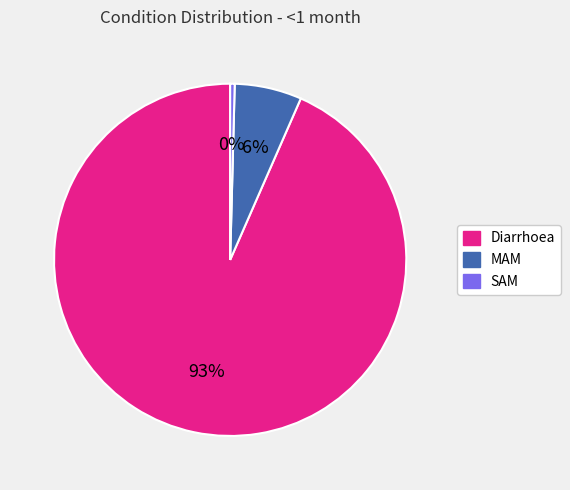

Does any single category account for the majority?

Yes